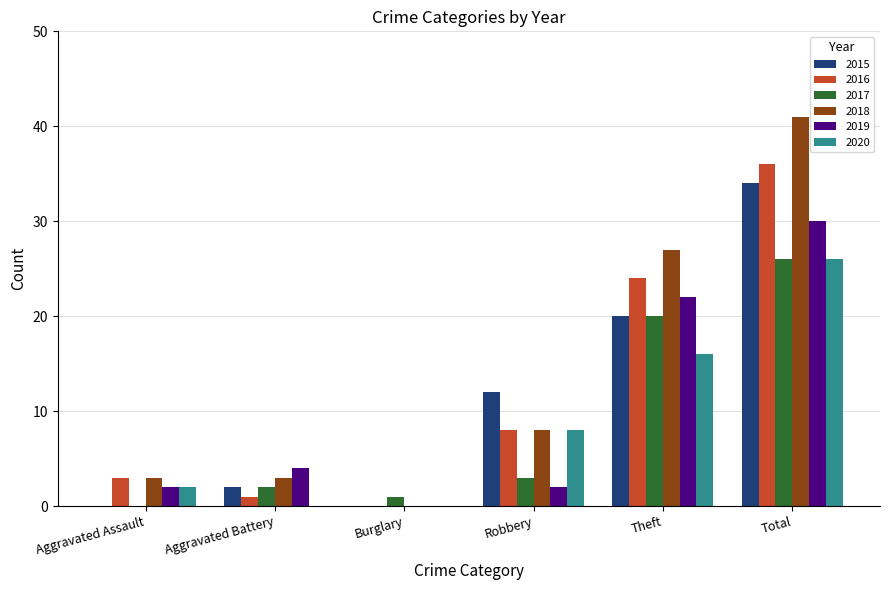

What is the total value across all series at Total?

193